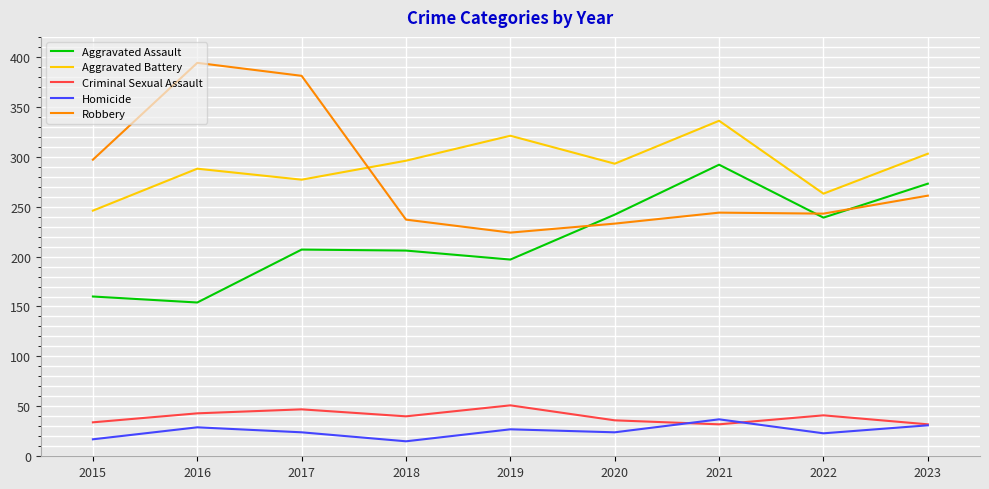

What are all the series names shown in the legend?

Aggravated Assault, Aggravated Battery, Criminal Sexual Assault, Homicide, Robbery